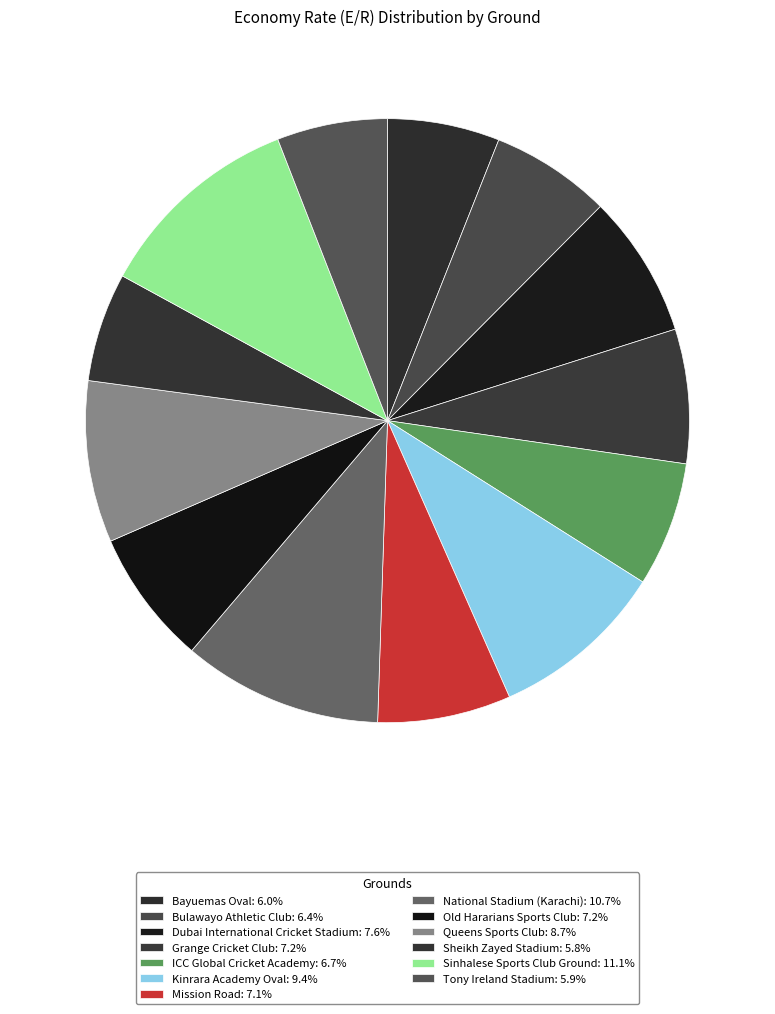

Is there a majority slice in this chart?

No